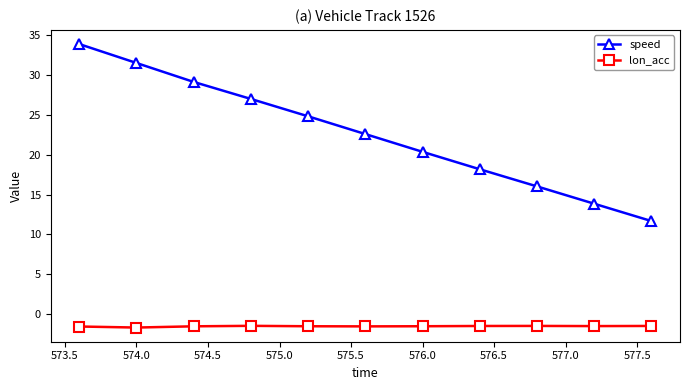

What is the value of the lon_acc point at the 11th from the left?

-1.5